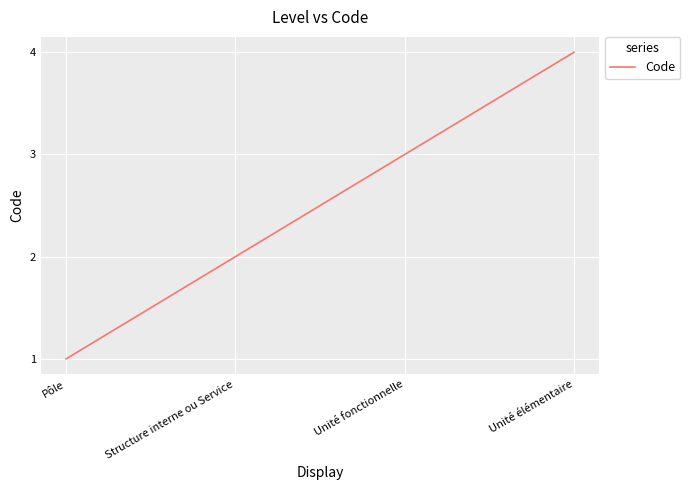

Between Pôle and Unité élémentaire, which is larger?

Unité élémentaire